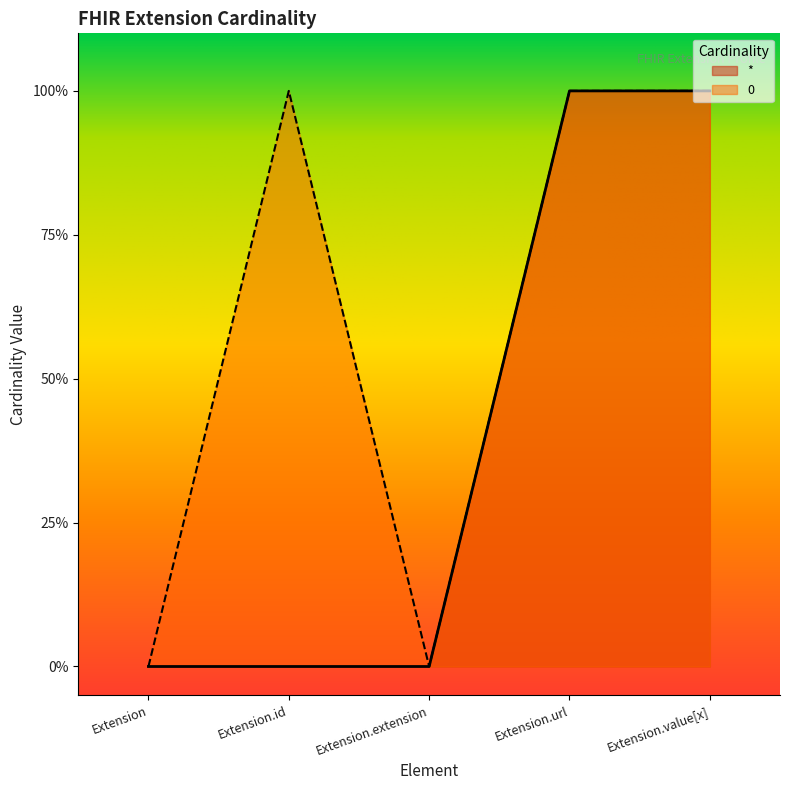

What is the total value across all series at Extension.id?

1